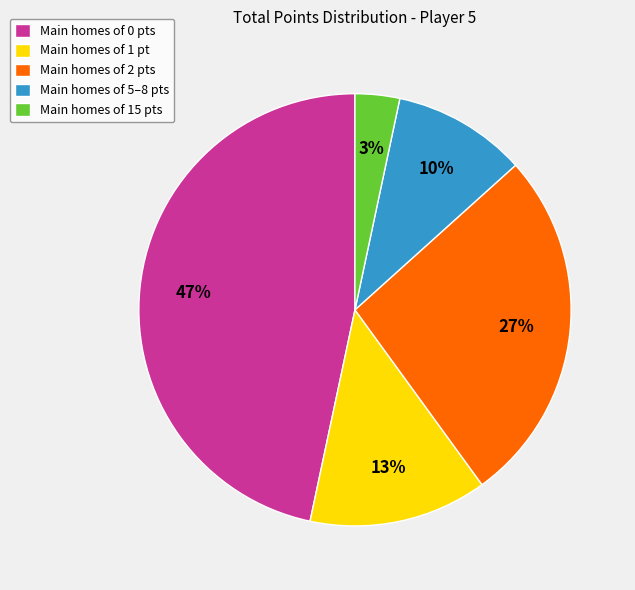

To the nearest percent, what is the average slice percentage?

20%